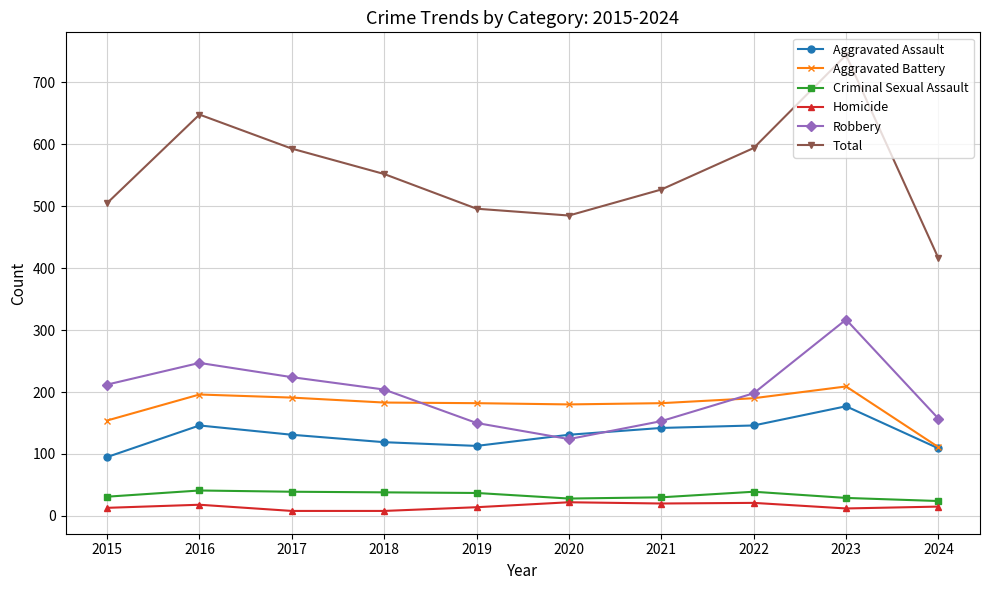

True or false: Homicide and Total intersect in this chart.

False